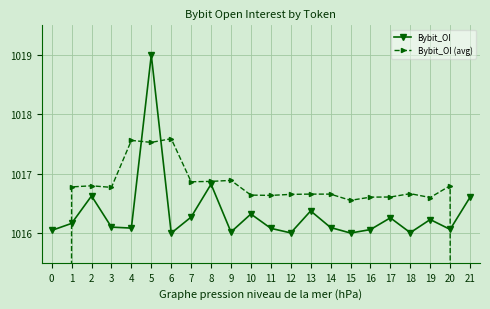

True or false: Bybit_OI has a value of 672.6 at 3.

False